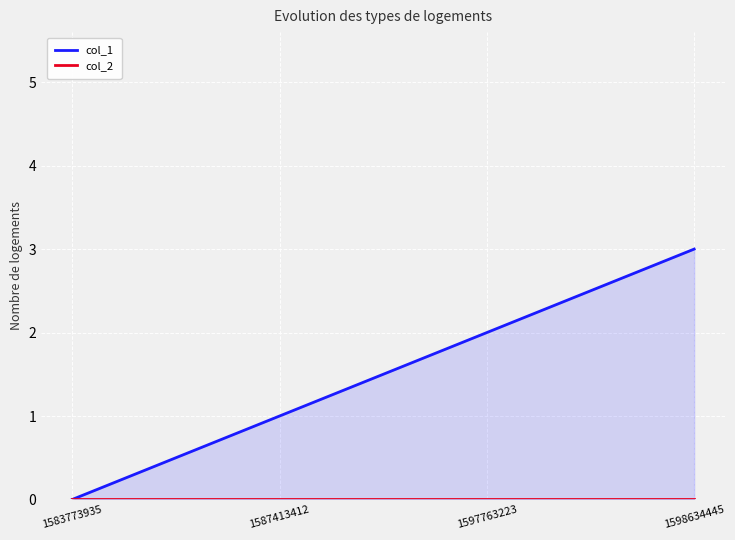

What is the approximate value of col_1 at 1597763223?

2